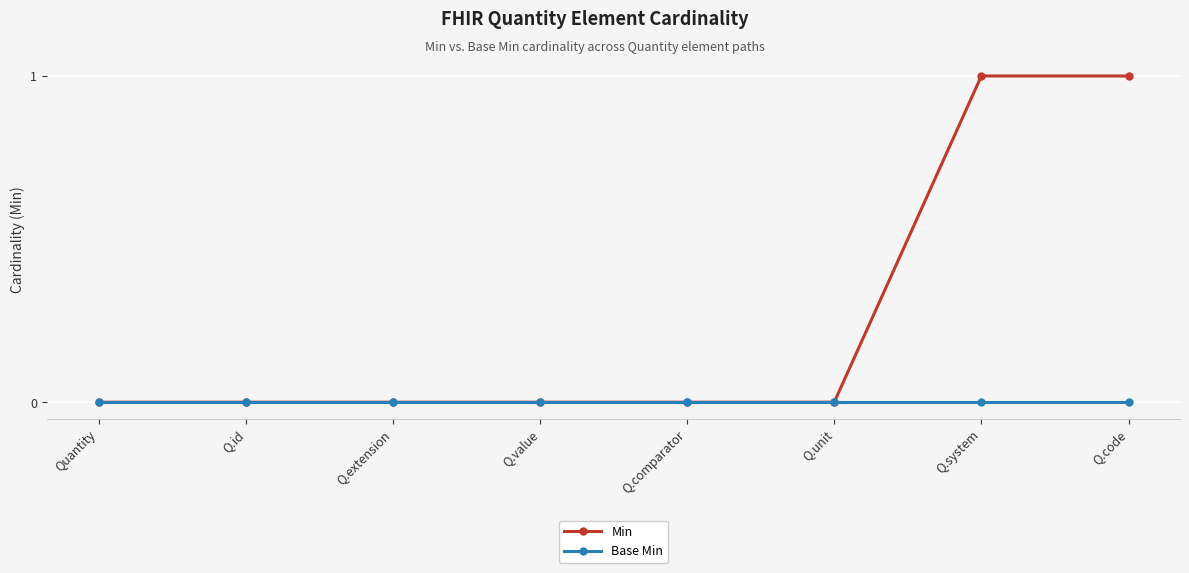

List the series in order of their overall mean, lowest first.

Base Min, Min